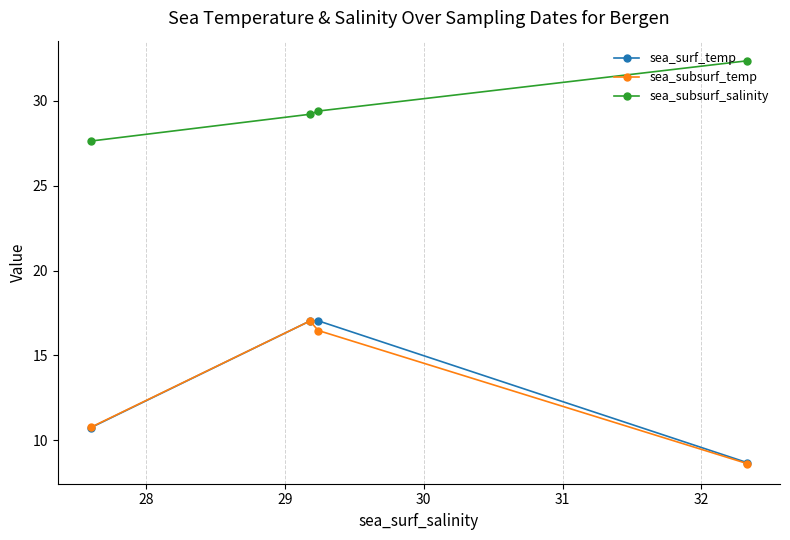

What is the value of the sea_subsurf_temp point at the 4th from the left?

8.6